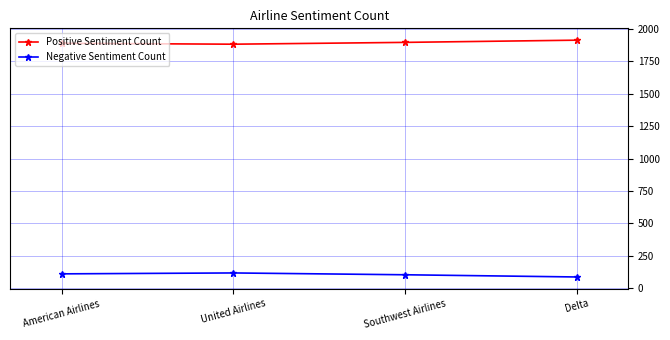

What is the greatest value displayed?

1912